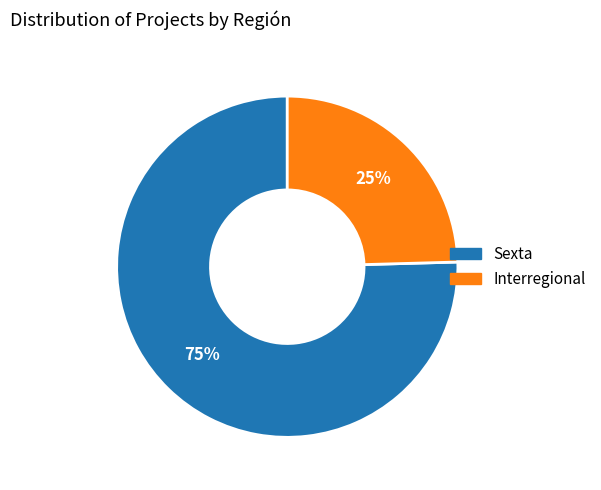

To the nearest percent, what is the average slice percentage?

50%